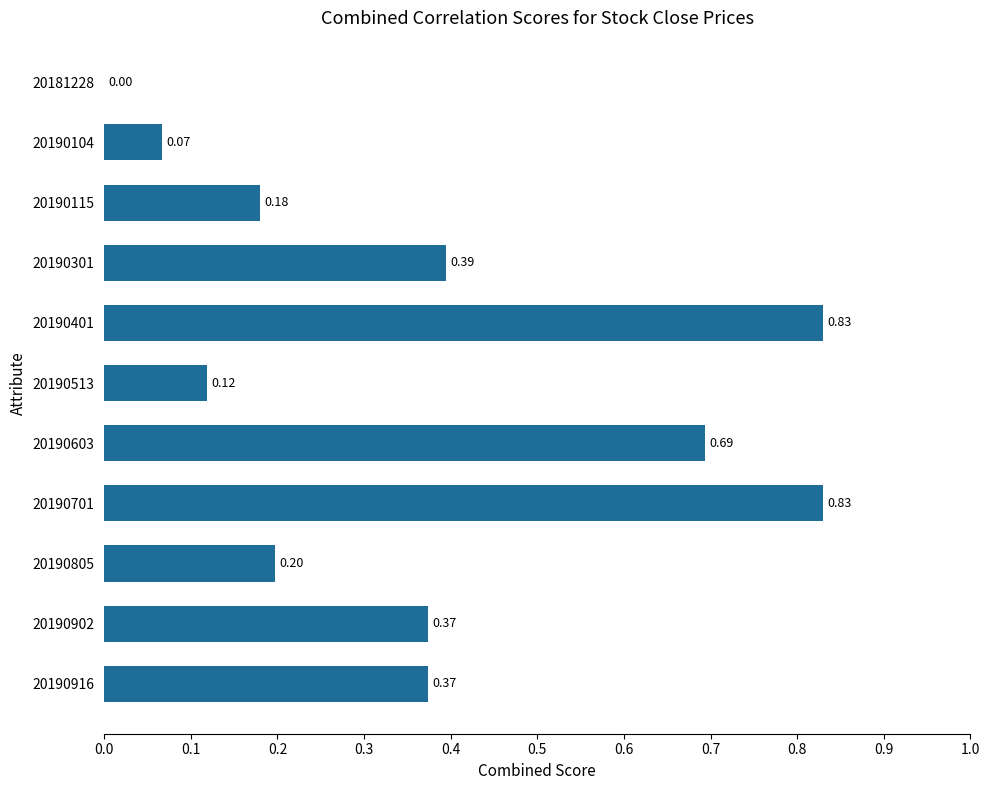

Are the bars grouped side by side (vs. stacked)?

No